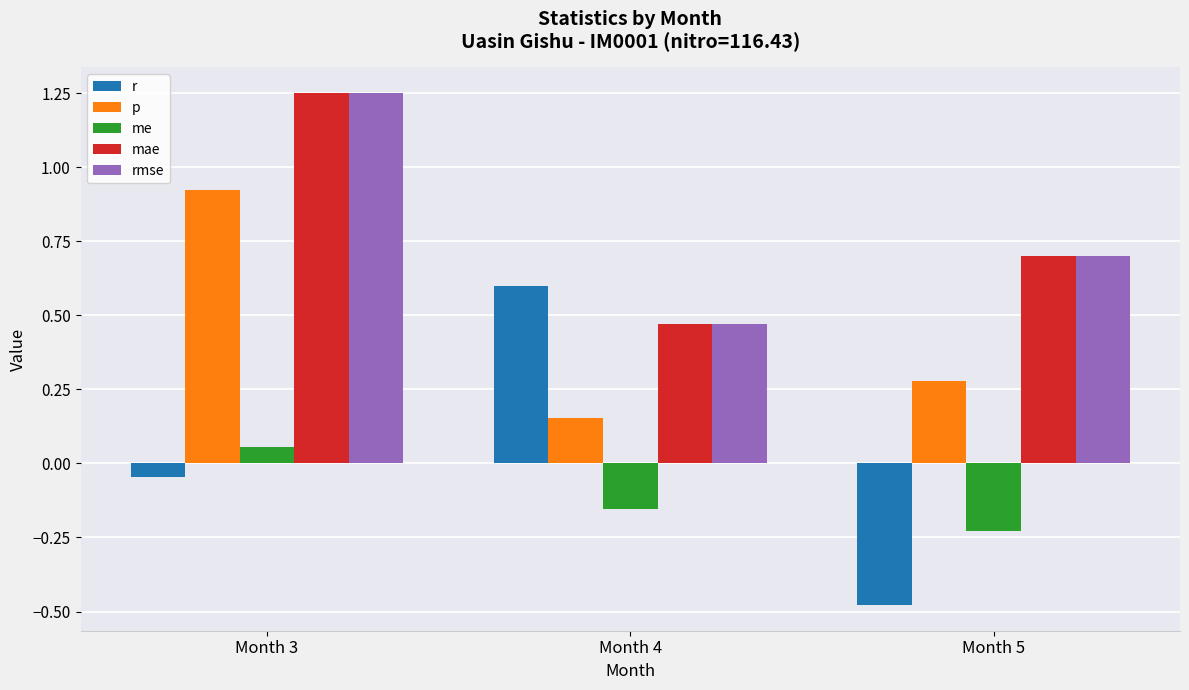

How many negative values does the r series have?

2